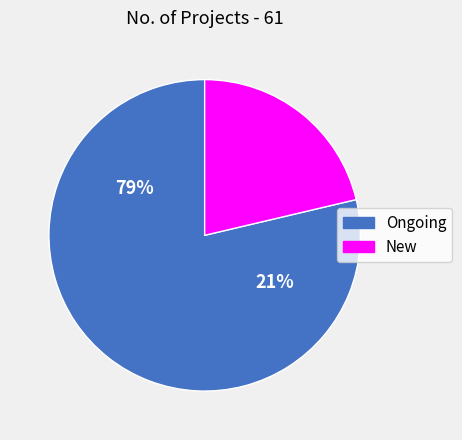

To the nearest percent, what portion does Ongoing represent?

79%